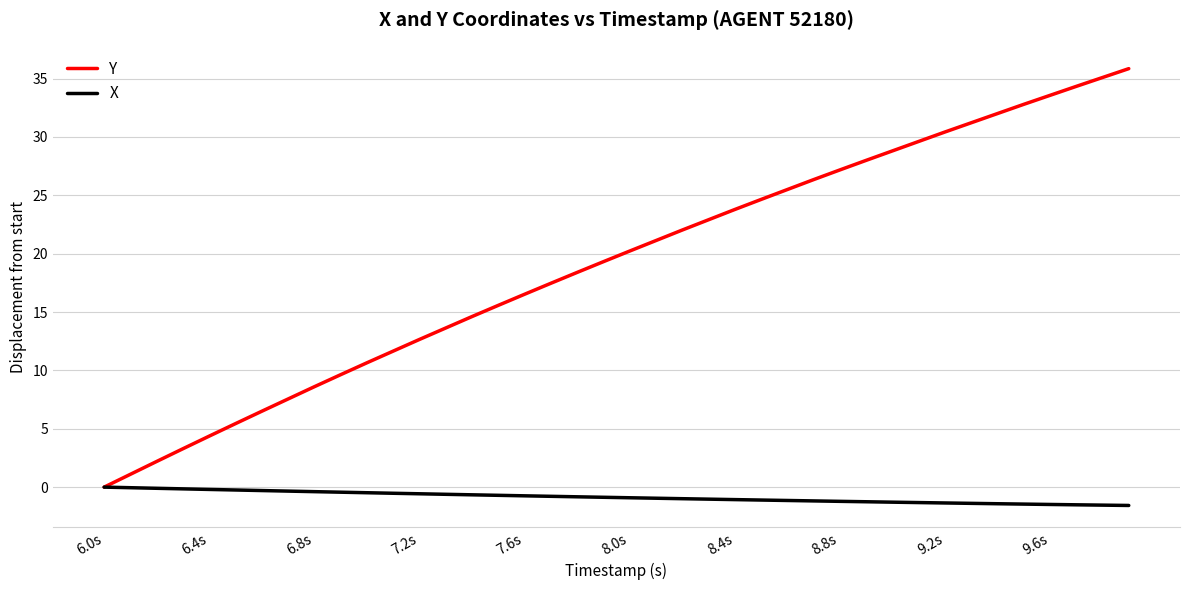

What is the greatest value displayed?

35.9